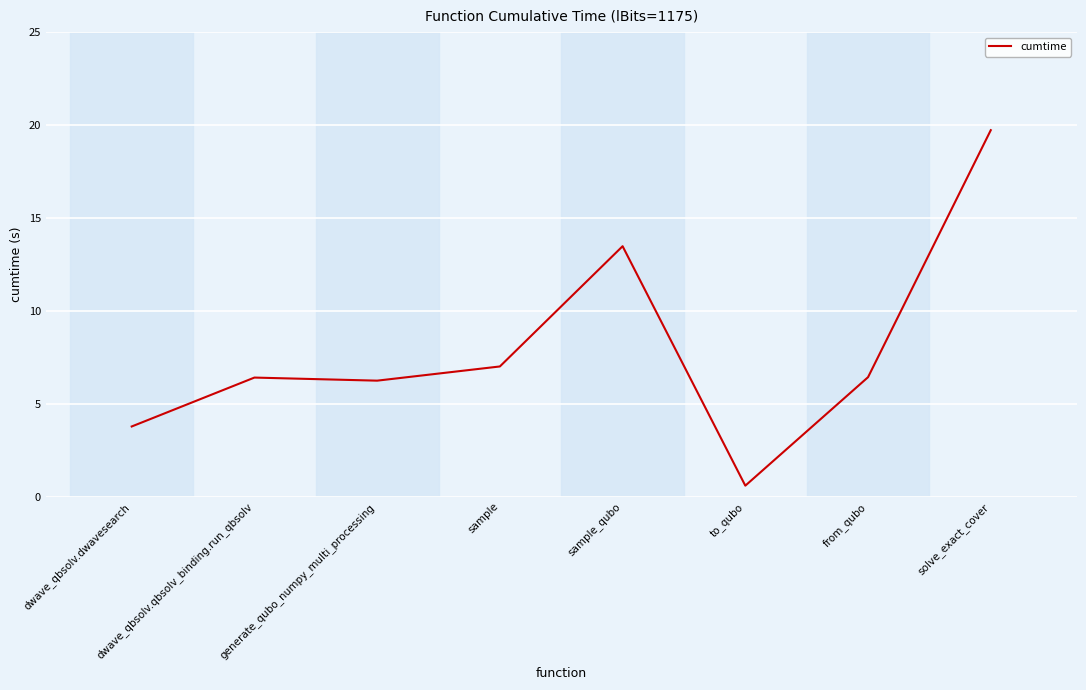

What is the change in value from dwave_qbsolv.dwavesearch to solve_exact_cover?

+15.9